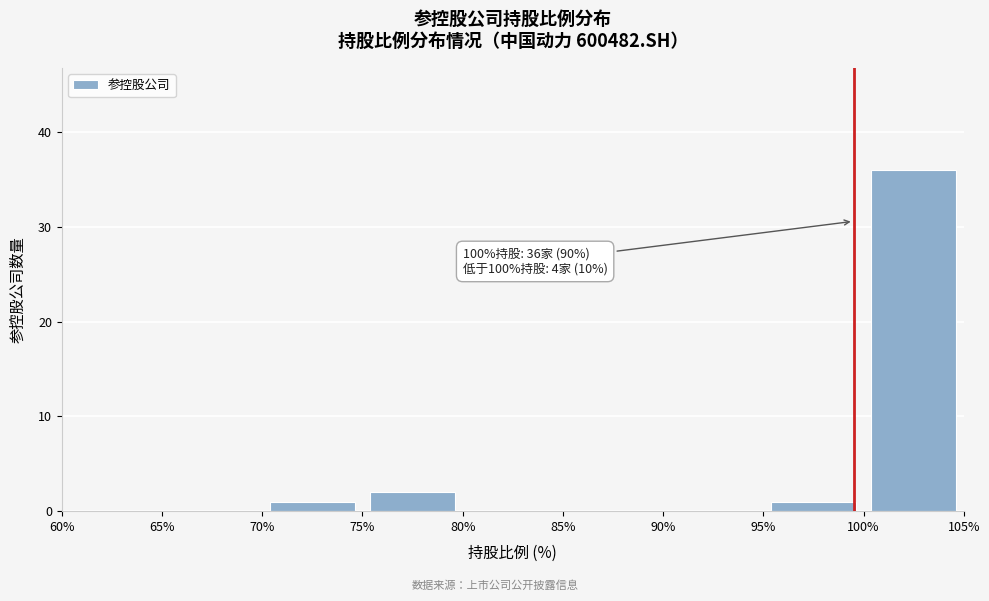

Over which range of the x-axis is the bar tallest?

100% to 105%